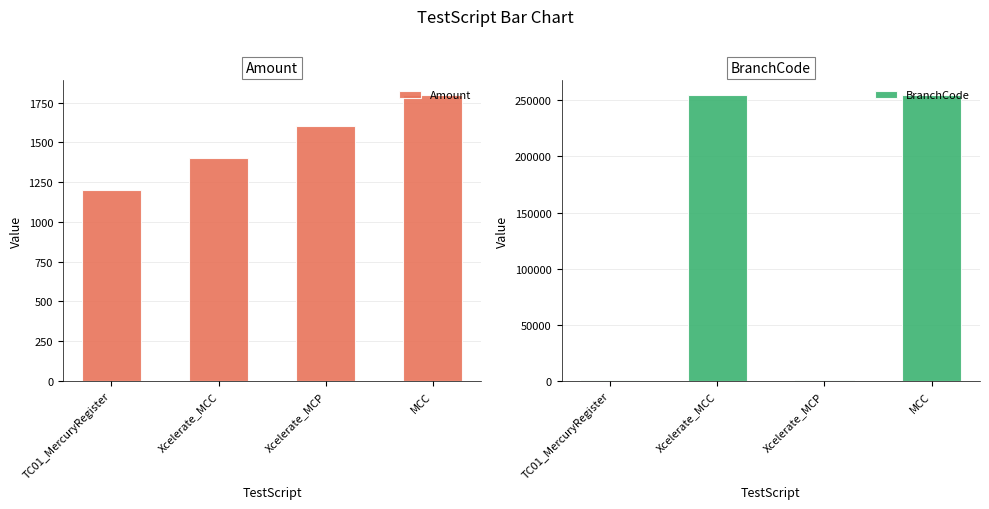

Which series has the largest total across all categories?

BranchCode